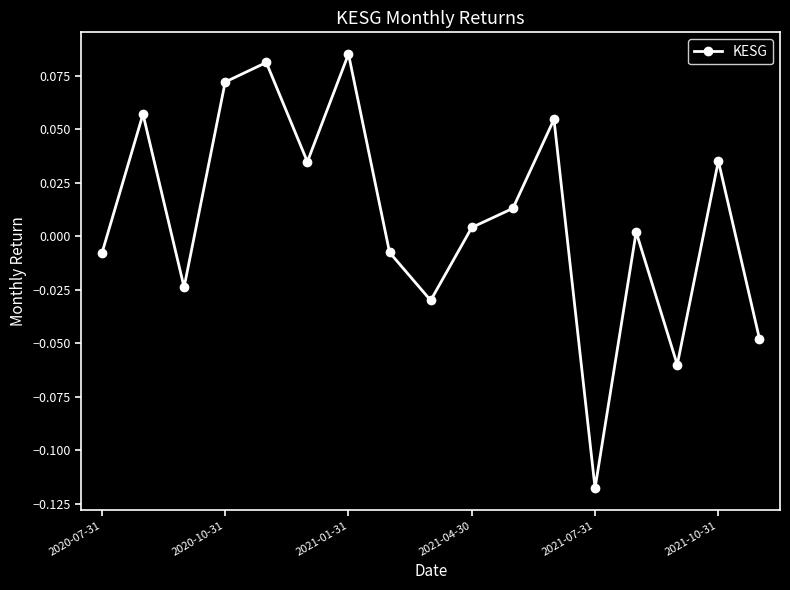

How many points are higher than both their immediate neighbors (excluding endpoints)?

6